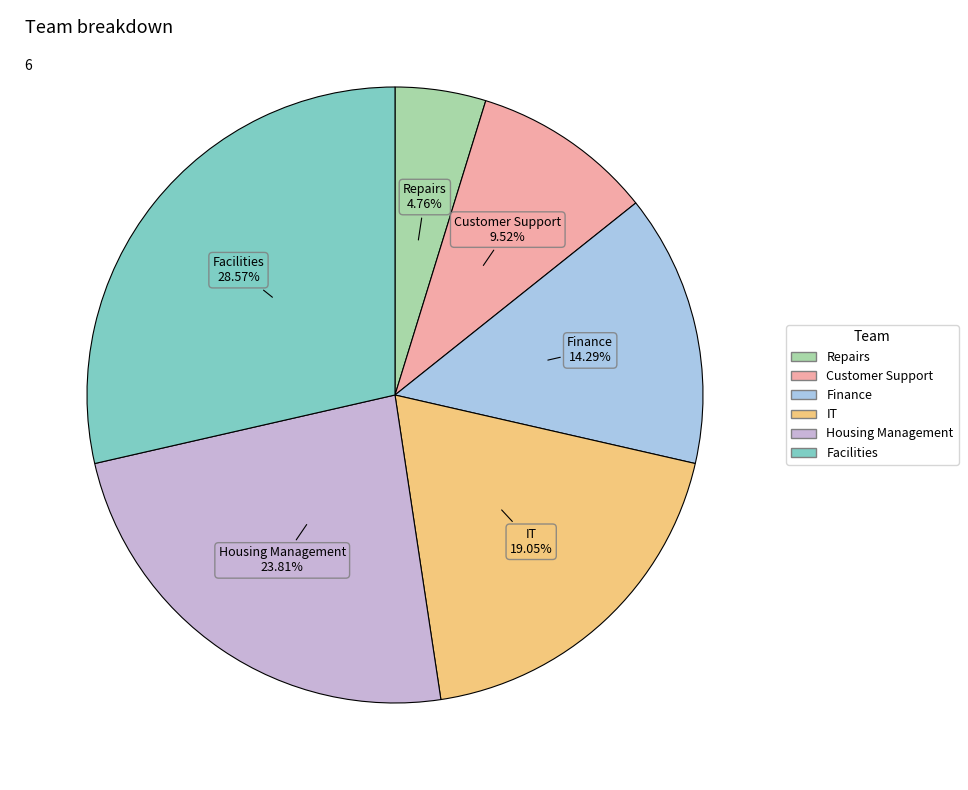

Does any single category account for the majority?

No